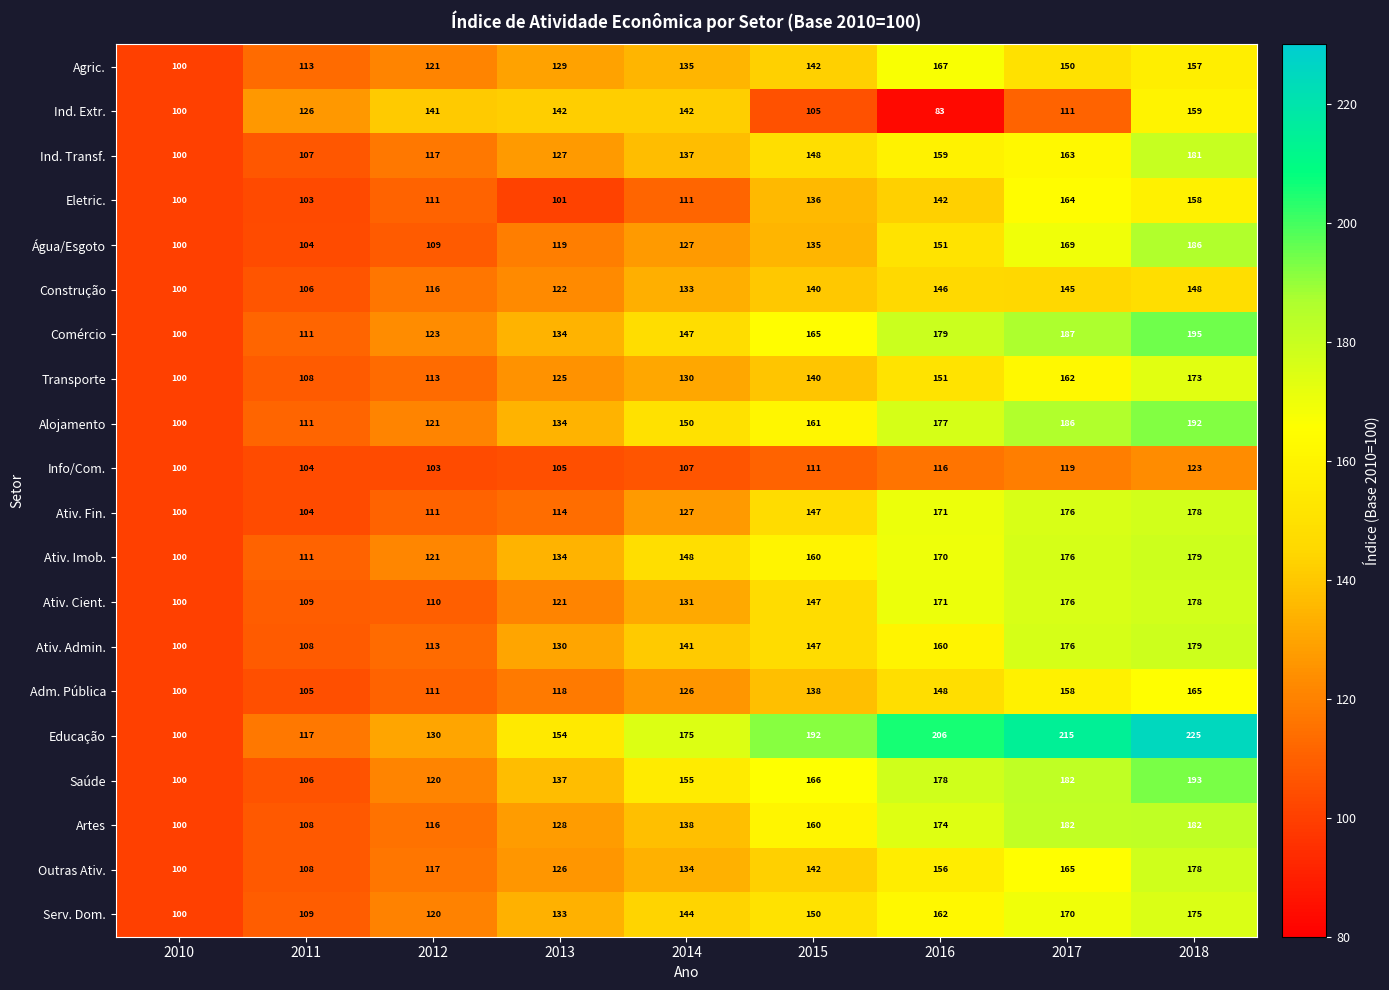

What is the sum of the Ativ. Admin. values at 2017 and 2012?

289